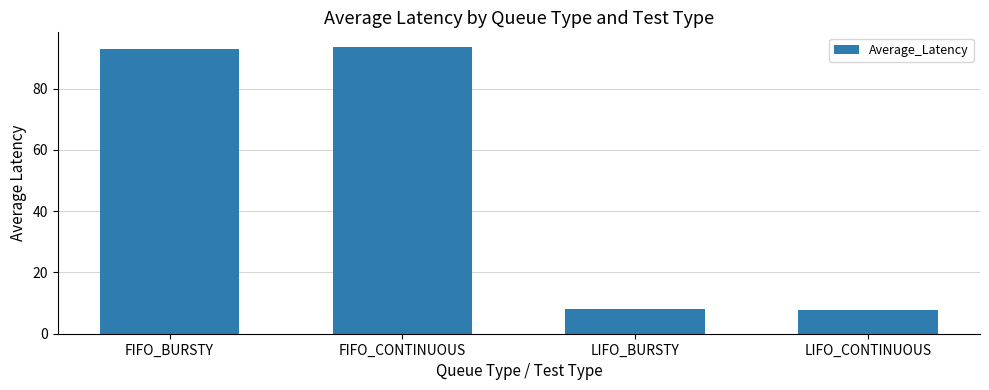

What is the value of the 1st bar from the left?

92.8